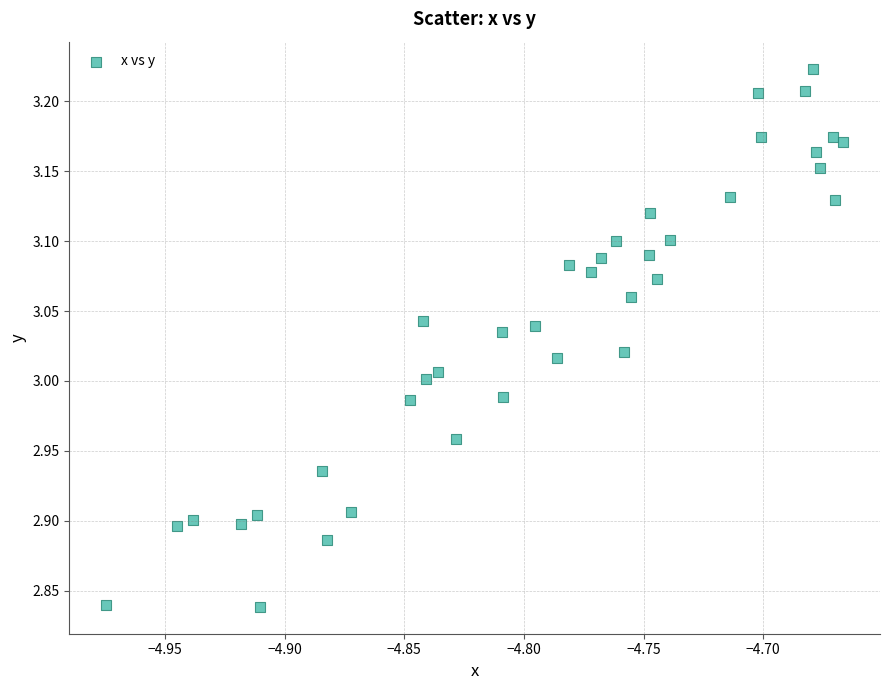

What is the range of Y values (max minus min)?

0.4